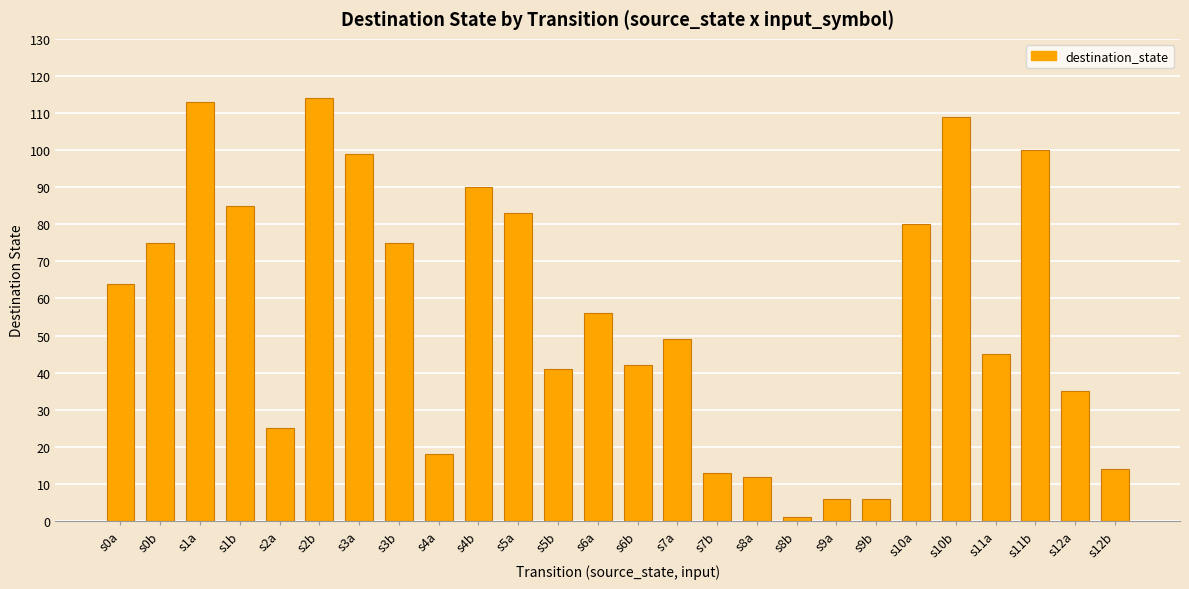

What is the sum of all values?

1450